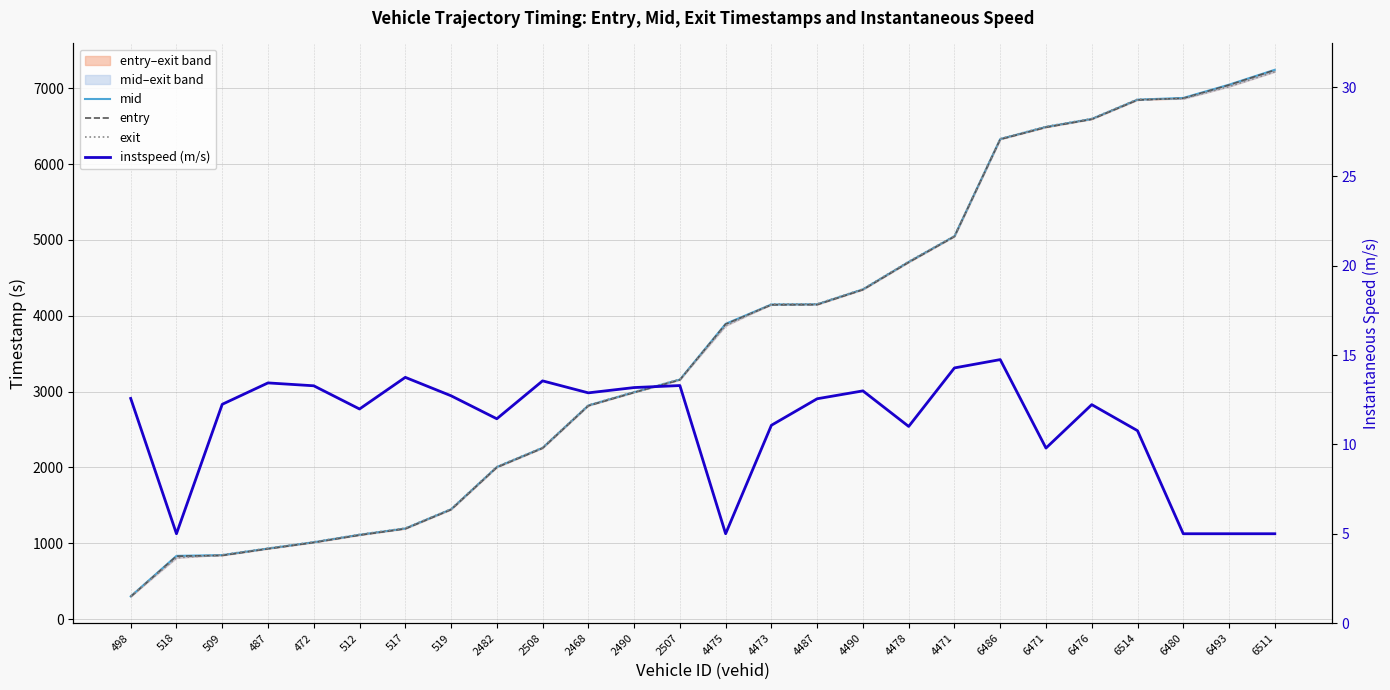

Is it true that instspeed (m/s) equals 14.3 at 4471?

True